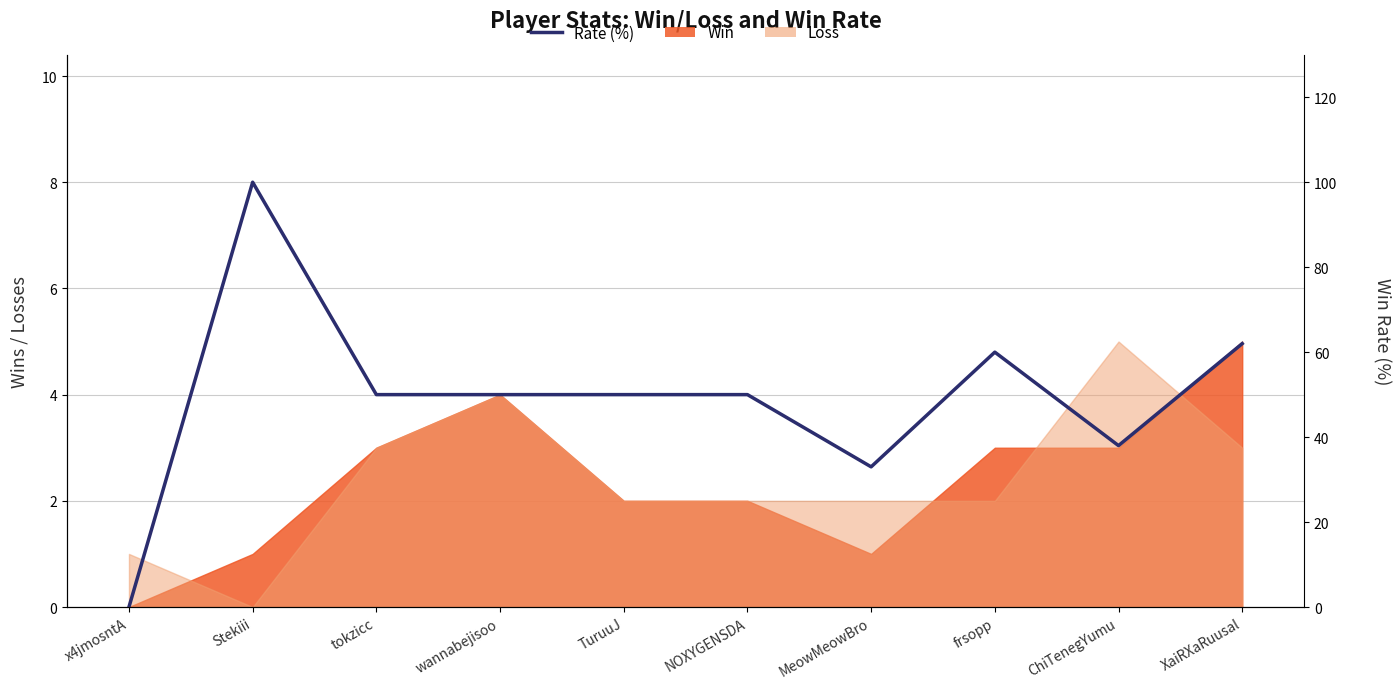

Where does the data first go above 50?

Stekiii